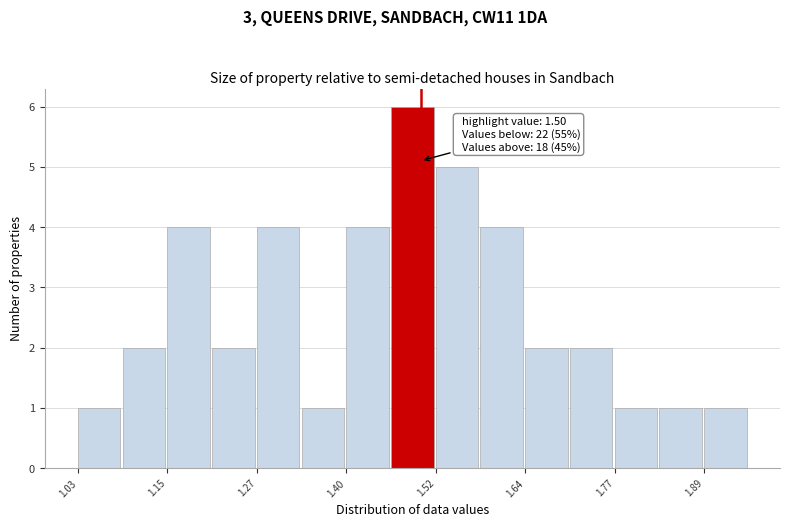

Around what value on the x-axis is the tallest bar? Give the approximate position of its centre, as read against the axis.

1.48